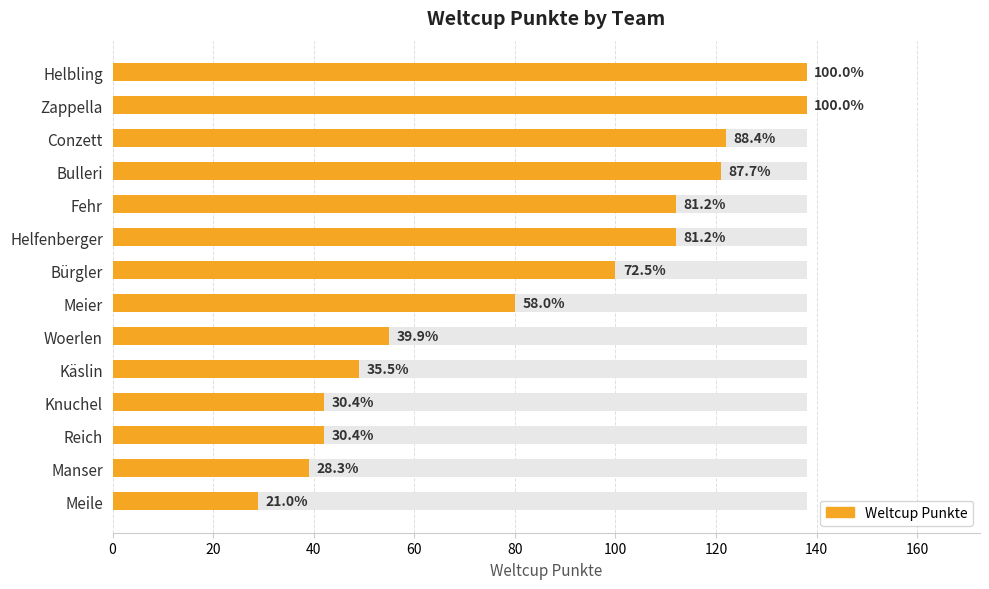

Reading right to left, transcribe all the data shown in this chart.

29	39	42	42	49	55	80	100	112	112	121	122	138	138